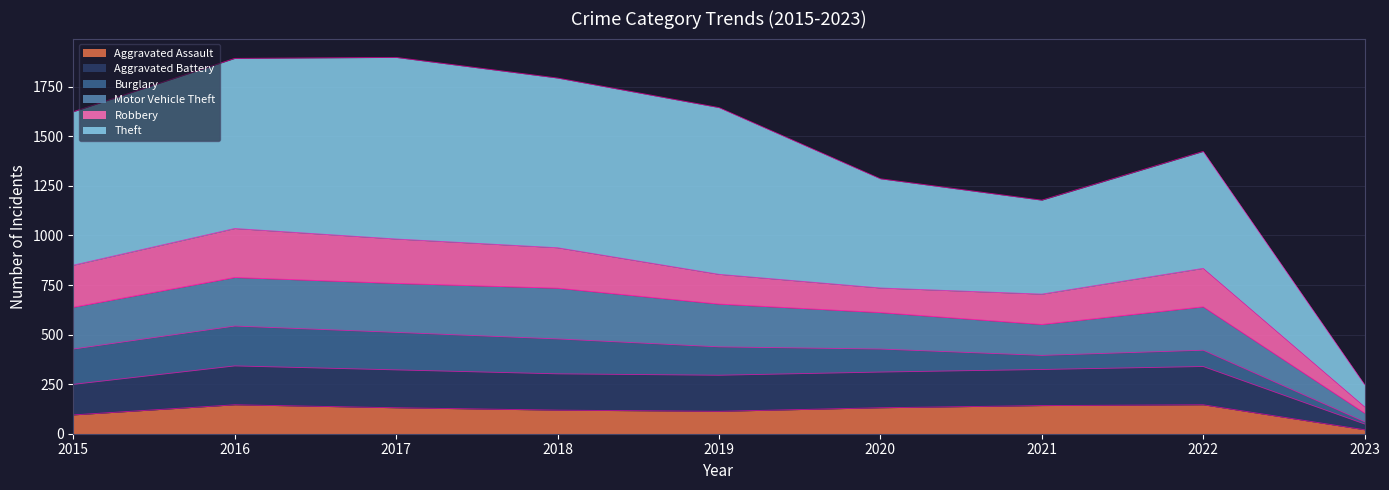

Where does the Motor Vehicle Theft series first go above 1624?

2016